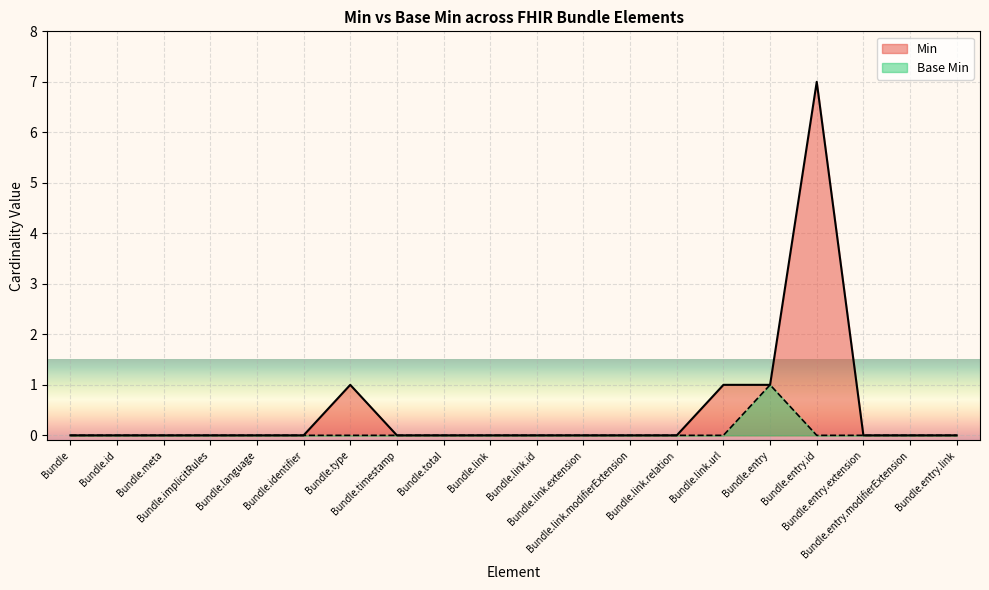

Reading right to left, extract all data points from this chart.

Min: 0	0	0	7	1	1	0	0	0	0	0	0	0	1	0	0	0	0	0	0
Base Min: 0	0	0	0	1	0	0	0	0	0	0	0	0	0	0	0	0	0	0	0